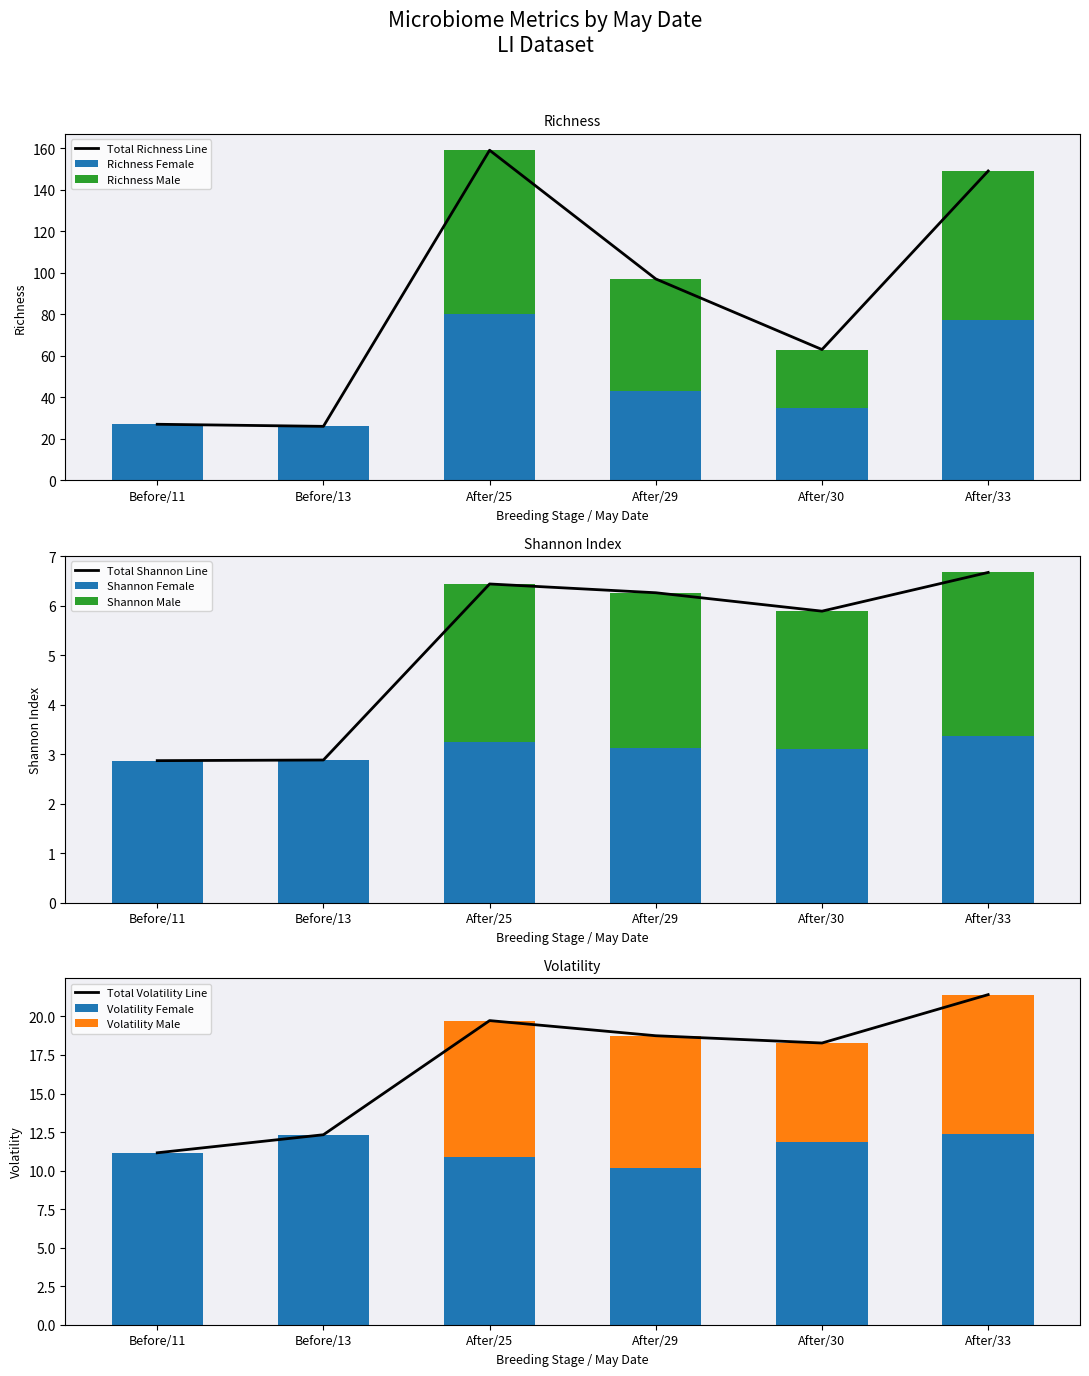

What is the maximum value for Richness Female?

80